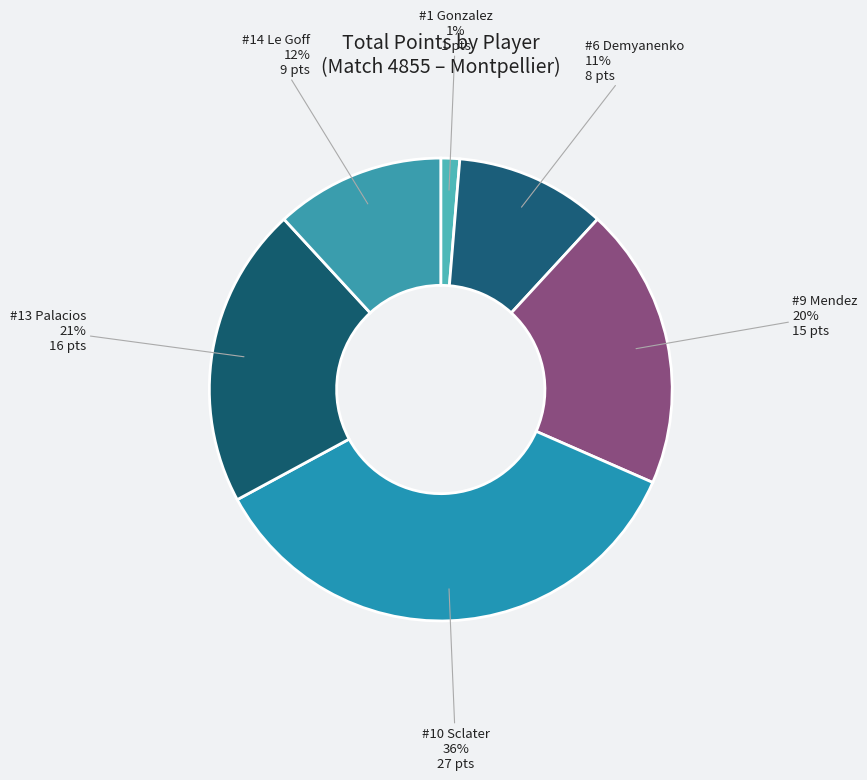

Is it true that #14 Le Goff is 12% of the pie?

True